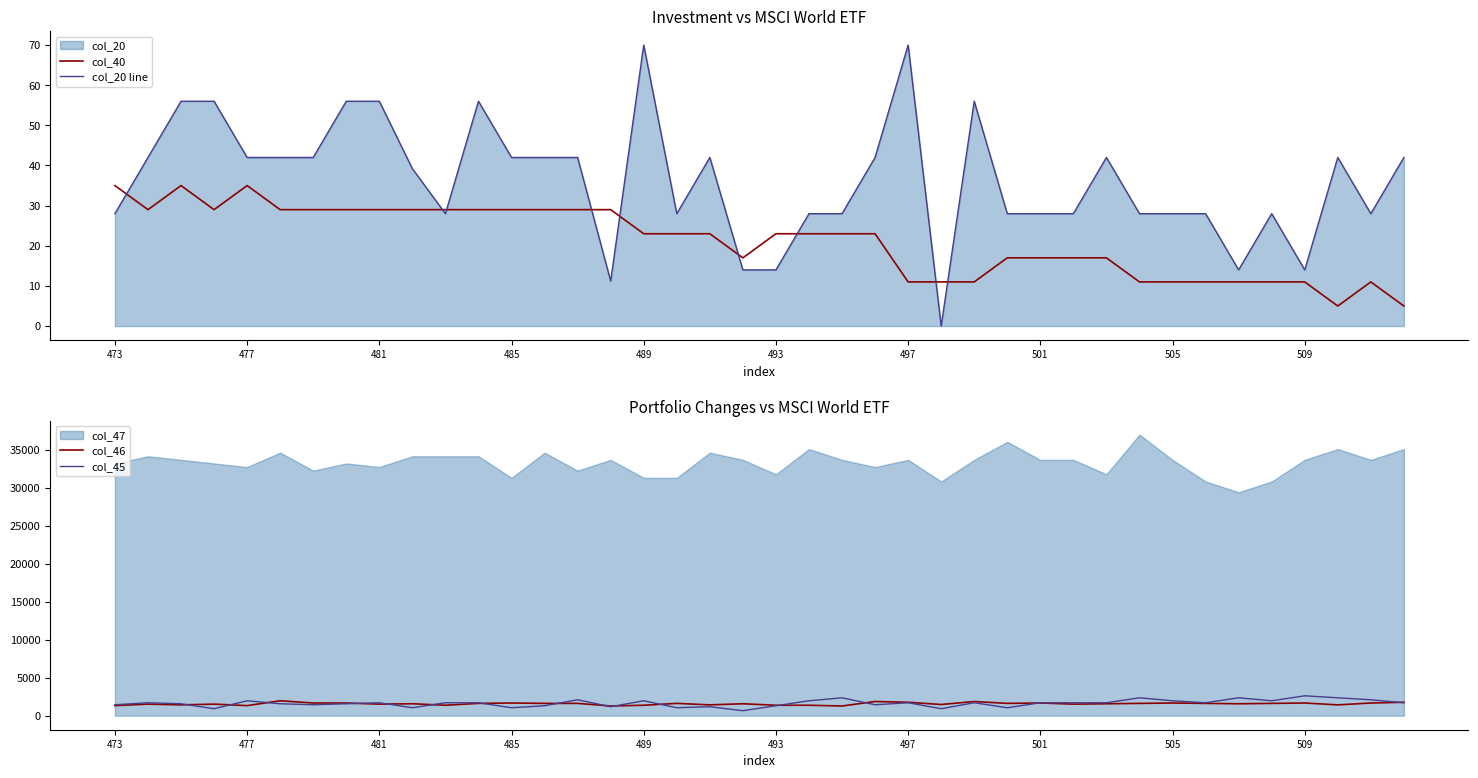

Reading right to left, transcribe all the data shown in this chart.

col_40: 5.0	11.0	5.0	11.0	11.0	11.0	11.0	11.0	11.0	17.0	17.0	17.0	17.0	11.0	11.0	11.0	23.0	23.0	23.0	23.0	17.0	23.0	23.0	23.0	29.0	29.0	29.0	29.0	29.0	29.0	29.0	29.0	29.0	29.0	29.0	35.0	29.0	35.0	29.0	35.0
col_20 line: 42.0	28.0	42.0	14.0	28.0	14.0	28.0	28.0	28.0	42.0	28.0	28.0	28.0	56.0	0.0	70.0	42.0	28.0	28.0	14.0	14.0	42.0	28.0	70.0	11.2	42.0	42.0	42.0	56.0	28.0	39.2	56.0	56.0	42.0	42.0	42.0	56.0	56.0	42.0	28.0
col_46: 1766.1	1668.0	1422.7	1668.0	1619.0	1569.9	1619.0	1668.0	1619.0	1569.9	1520.8	1668.0	1619.0	1864.3	1471.8	1766.1	1864.3	1275.5	1373.7	1373.7	1569.9	1422.7	1619.0	1373.7	1275.5	1619.0	1619.0	1668.0	1619.0	1373.7	1569.9	1520.8	1668.0	1668.0	1962.4	1324.6	1520.8	1422.7	1520.8	1324.6
col_45: 1700.7	2093.2	2354.8	2616.5	1962.4	2354.8	1700.7	1962.4	2354.8	1700.7	1700.7	1700.7	1046.6	1700.7	915.8	1700.7	1439.1	2354.8	1962.4	1308.2	654.1	1177.4	1046.6	1962.4	1177.4	2093.2	1308.2	1046.6	1700.7	1700.7	1046.6	1700.7	1569.9	1439.1	1569.9	1962.4	915.8	1569.9	1700.7	1439.1